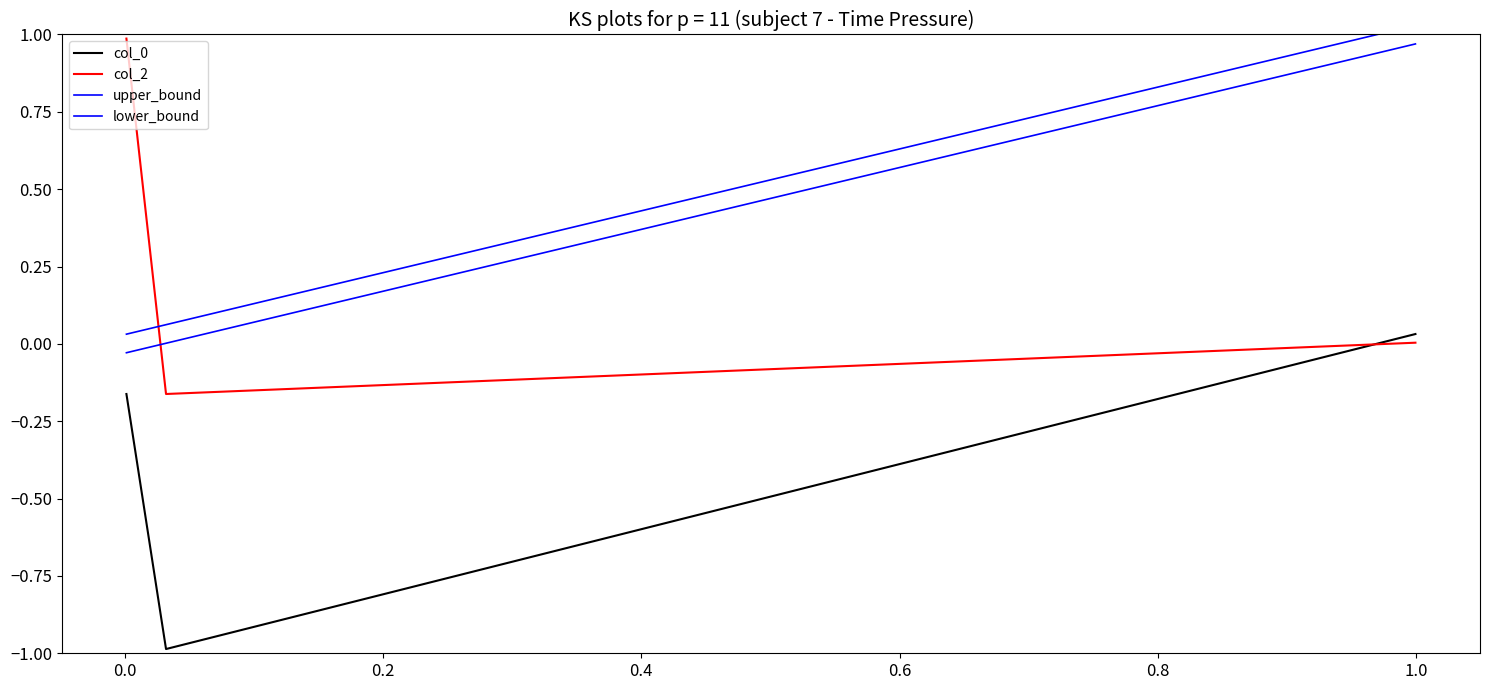

Between 0.999485181708749 and 0.0320537889745209, which series saw the biggest shift?

col_0